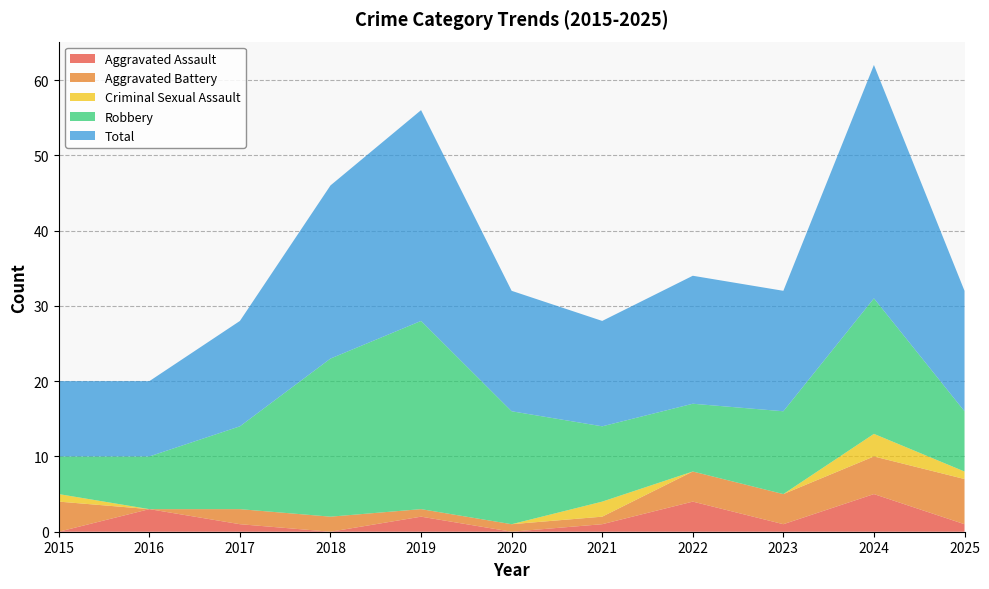

Reading right to left, list all the values displayed in this chart.

Aggravated Assault: 1	5	1	4	1	0	2	0	1	3	0
Aggravated Battery: 6	5	4	4	1	1	1	2	2	0	4
Criminal Sexual Assault: 1	3	0	0	2	0	0	0	0	0	1
Robbery: 8	18	11	9	10	15	25	21	11	7	5
Total: 16	31	16	17	14	16	28	23	14	10	10